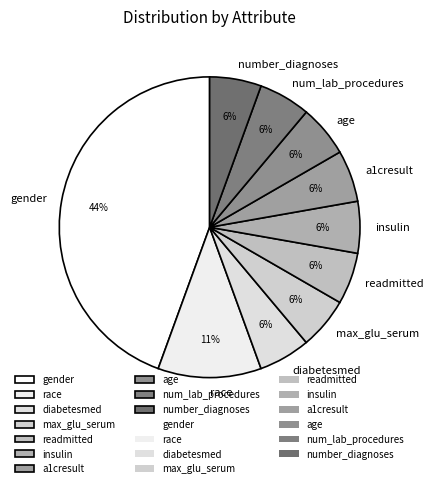

The race slice represents 11% of the pie. True or false?

True